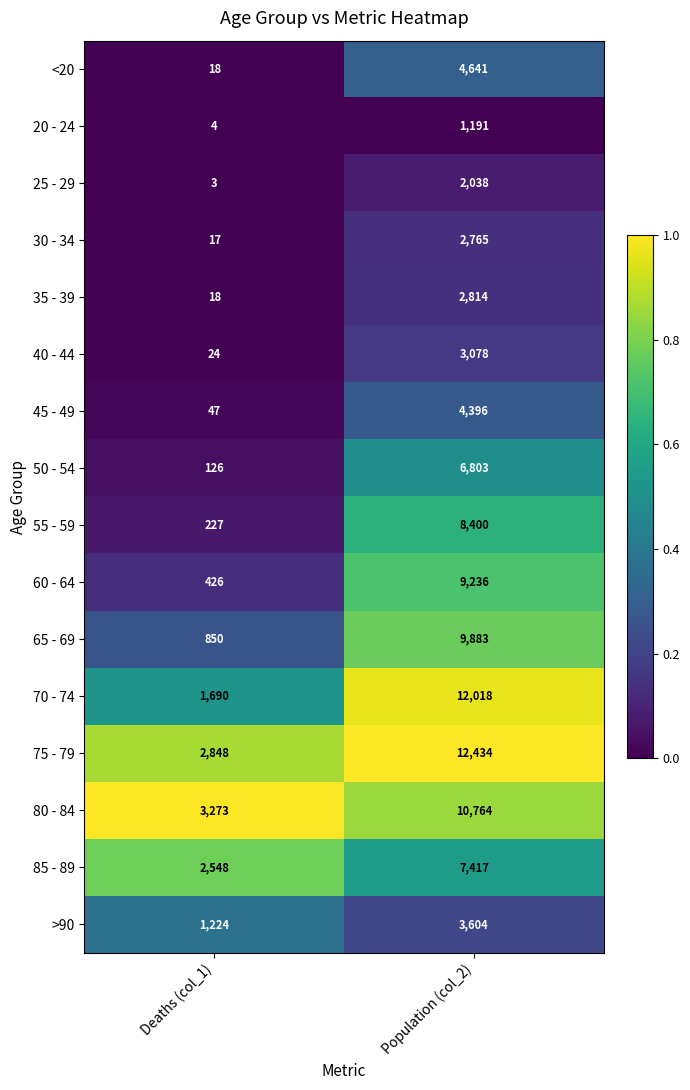

Which series has the largest total across all categories?

75 - 79